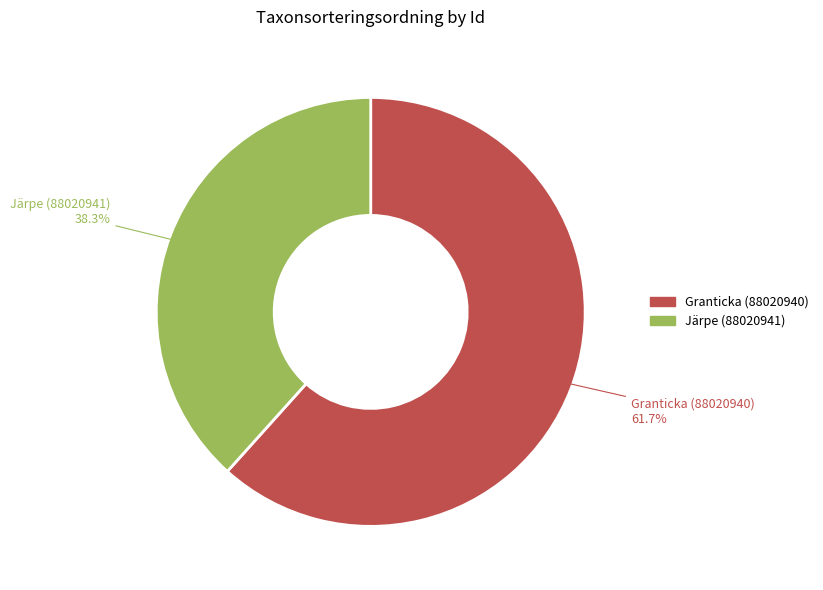

Rank the categories by value from lowest to highest.

Järpe (88020941), Granticka (88020940)